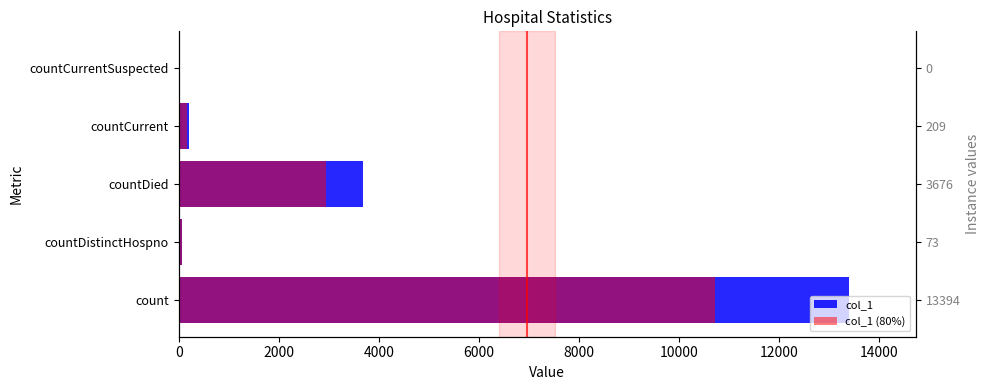

What is the difference between the maximum and second lowest values in the col_1 (80%) series?

10656.8